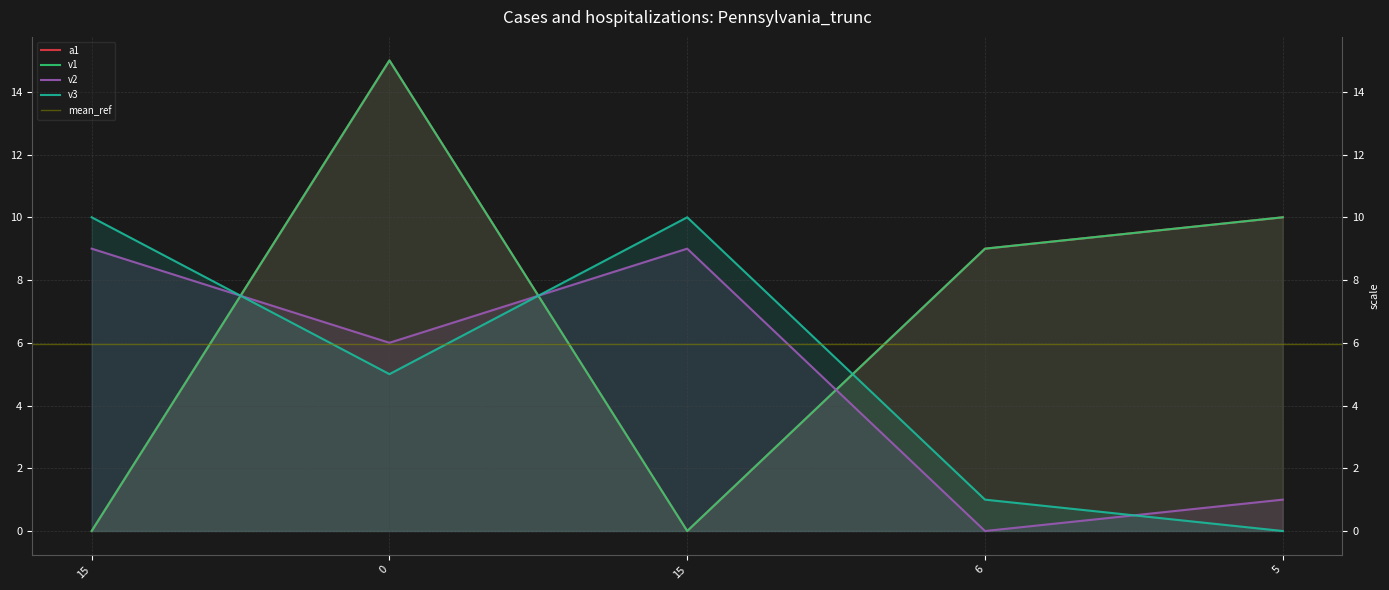

True or false: a1 and v3 intersect in this chart.

True